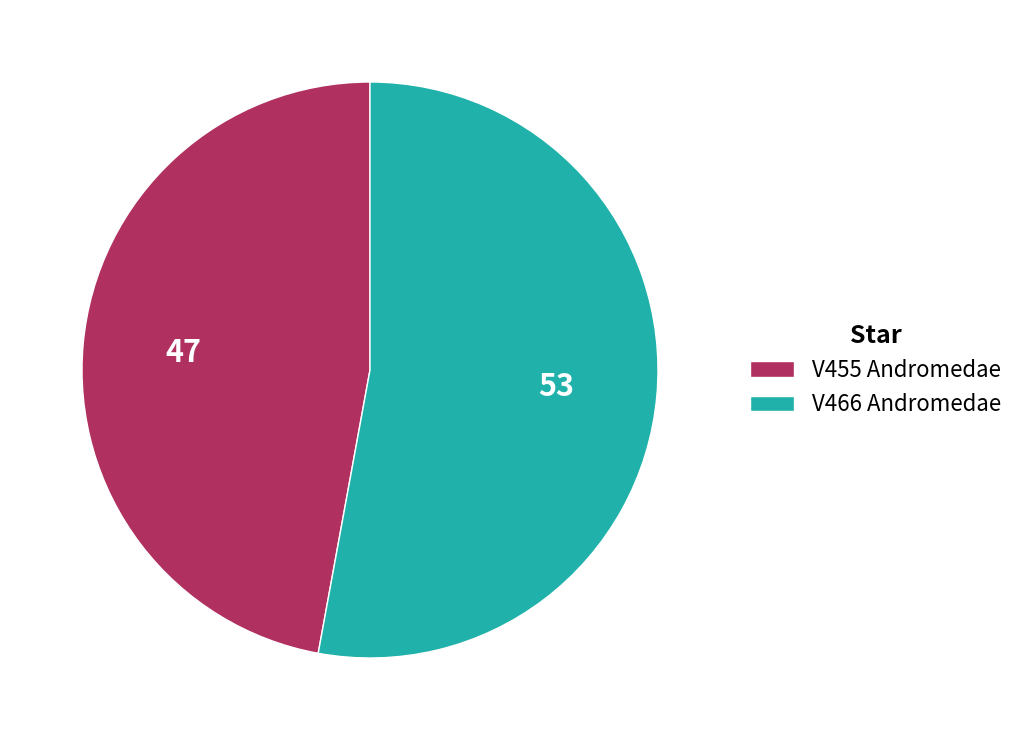

What is the ratio of the value at V466 Andromedae to the value at V455 Andromedae?

1.1